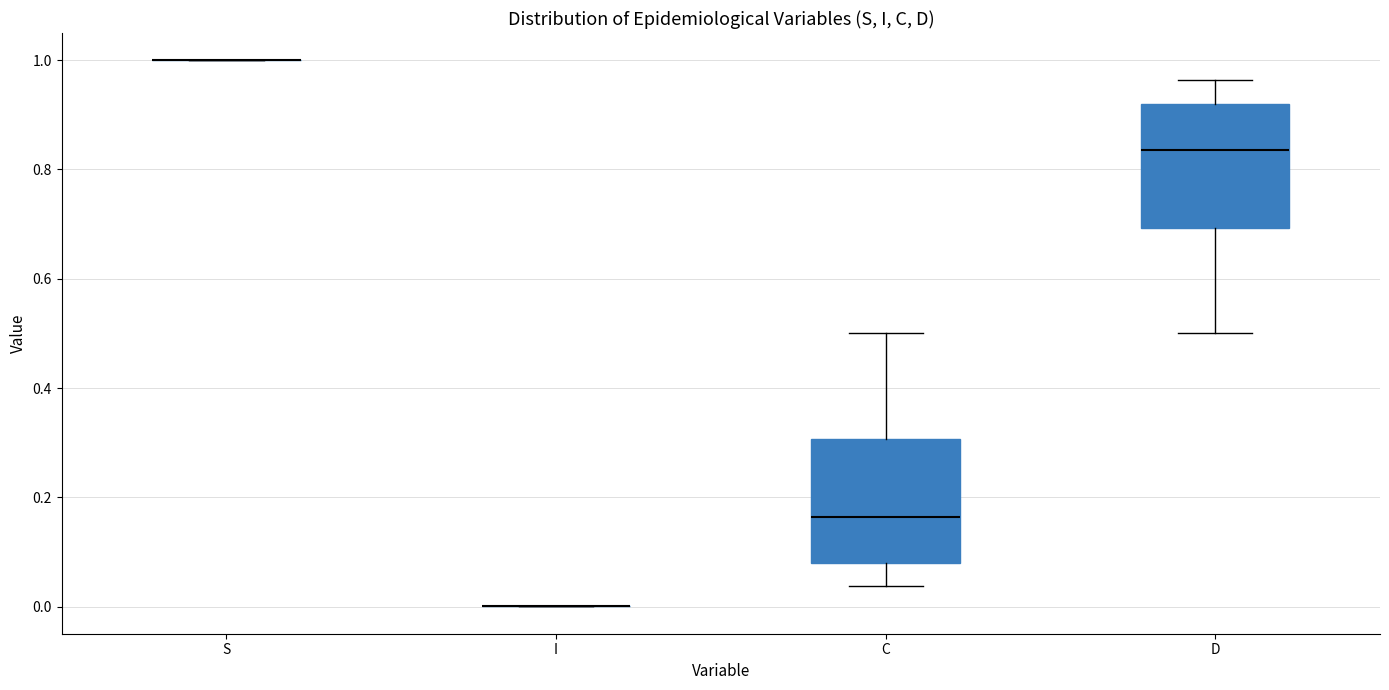

Reading left to right, transcribe this box plot: for each box, give where its median line is, the range the box spans, and where its two whiskers end, as read against the y-axis. The values are not printed on the chart, so give them approximately, as read against the axis.

S: box collapsed to a line at 1.00, whiskers 1.00 to 1.00
I: box collapsed to a line at 0.00, whiskers 0.00 to 0.00
C: median 0.16, box 0.08 to 0.30, whiskers 0.04 to 0.50
D: median 0.84, box 0.70 to 0.92, whiskers 0.50 to 0.96